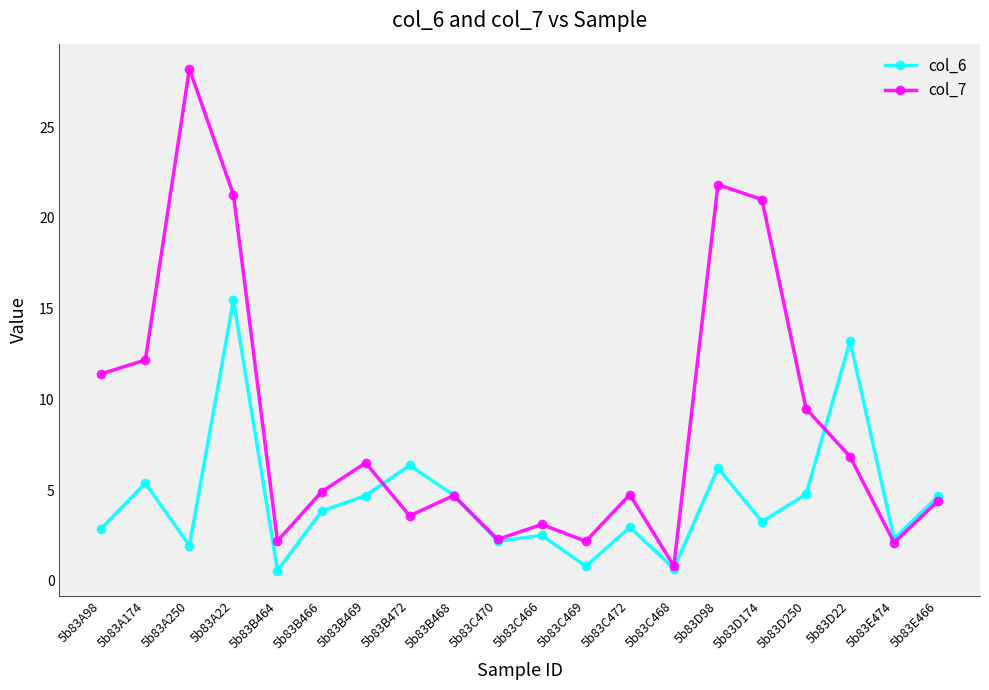

What is the total value across all series at 5b83D250?

14.3